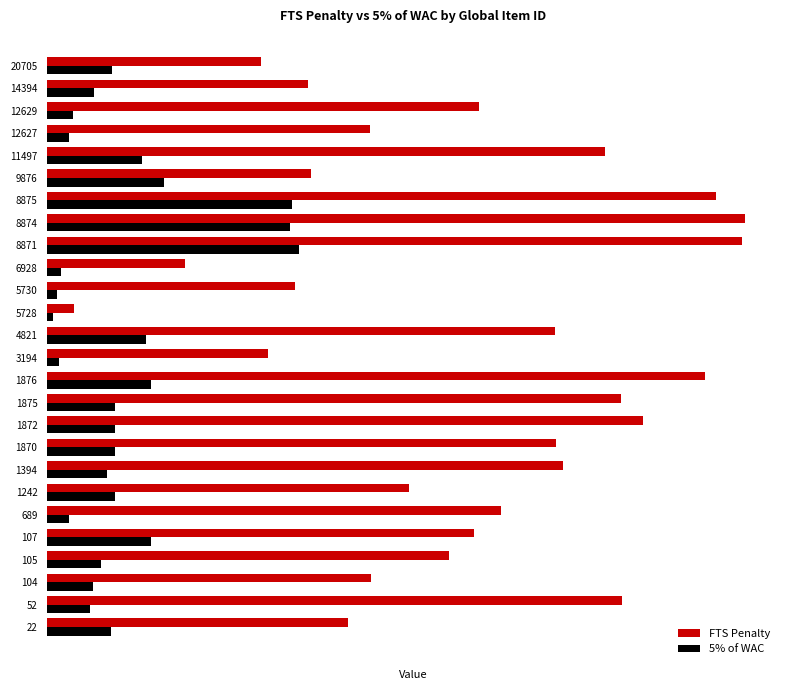

What is the difference between the maximum and minimum values in the 5% of WAC series?

3.7